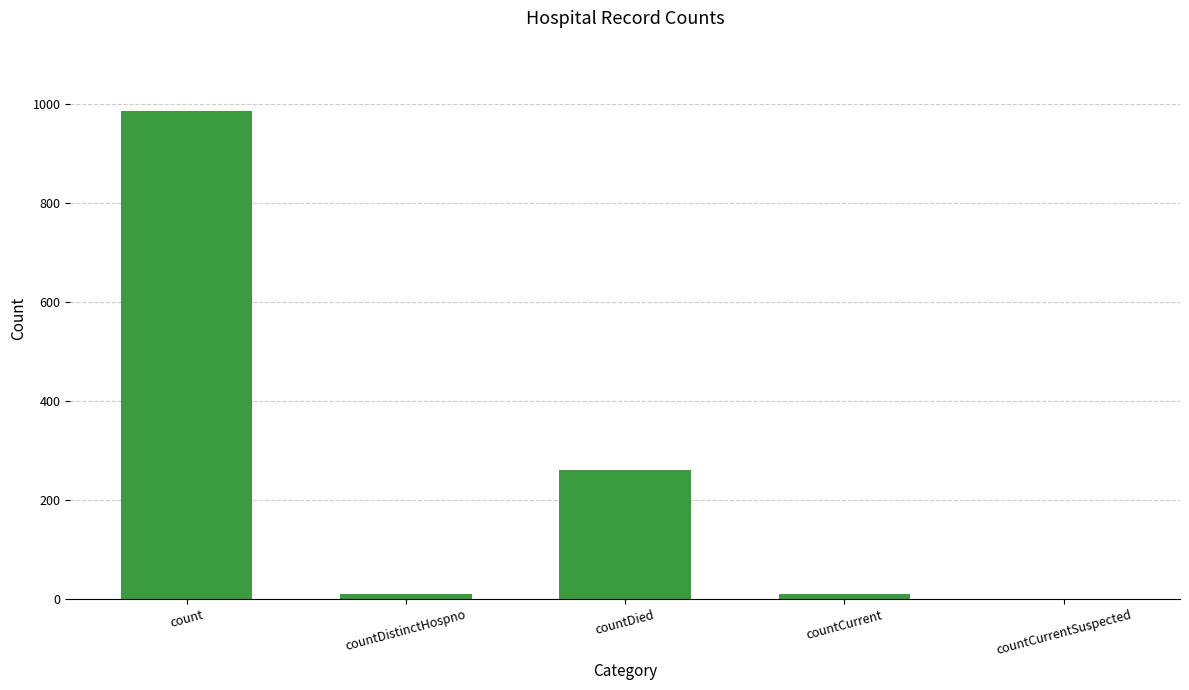

What is the sum of all values?

1267